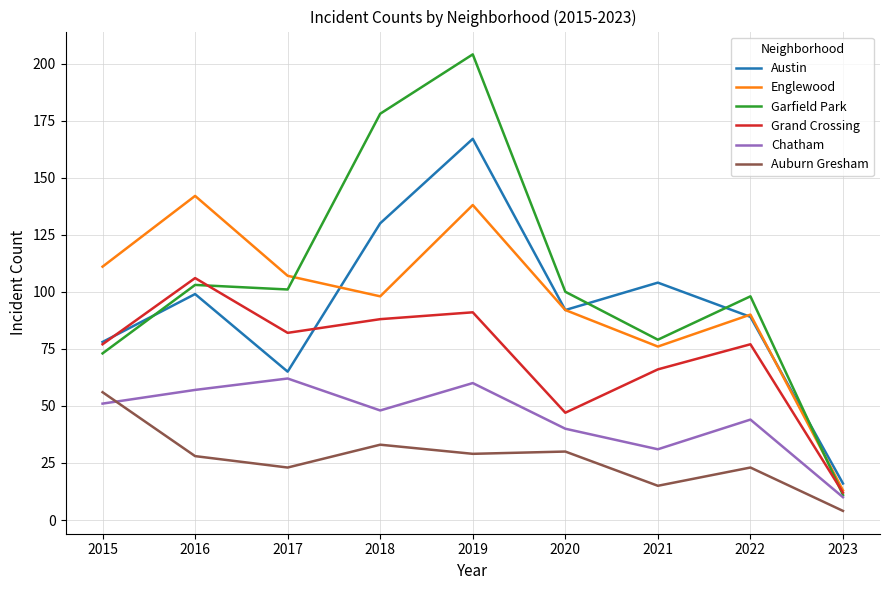

What is the highest value of the Chatham series?

62